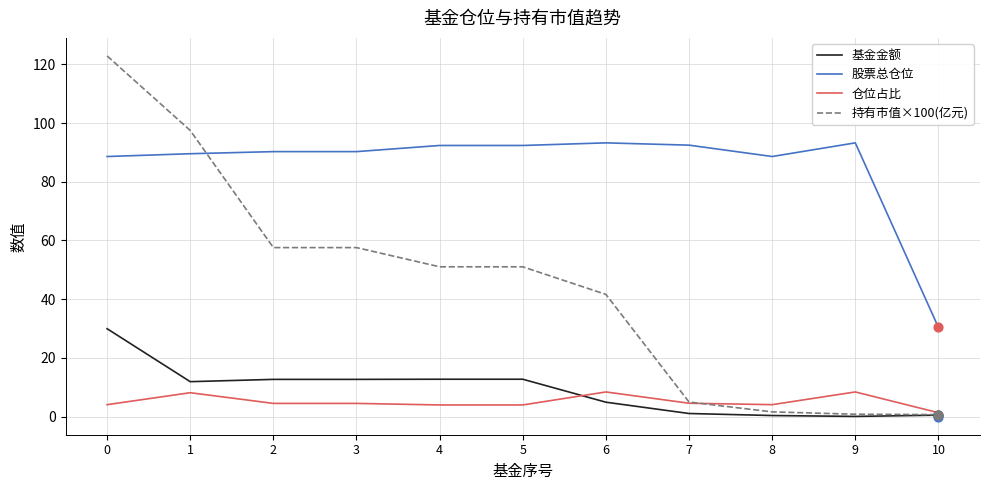

Is the value of 基金金额 at 3 greater than the value of 股票总仓位 at 6?

No